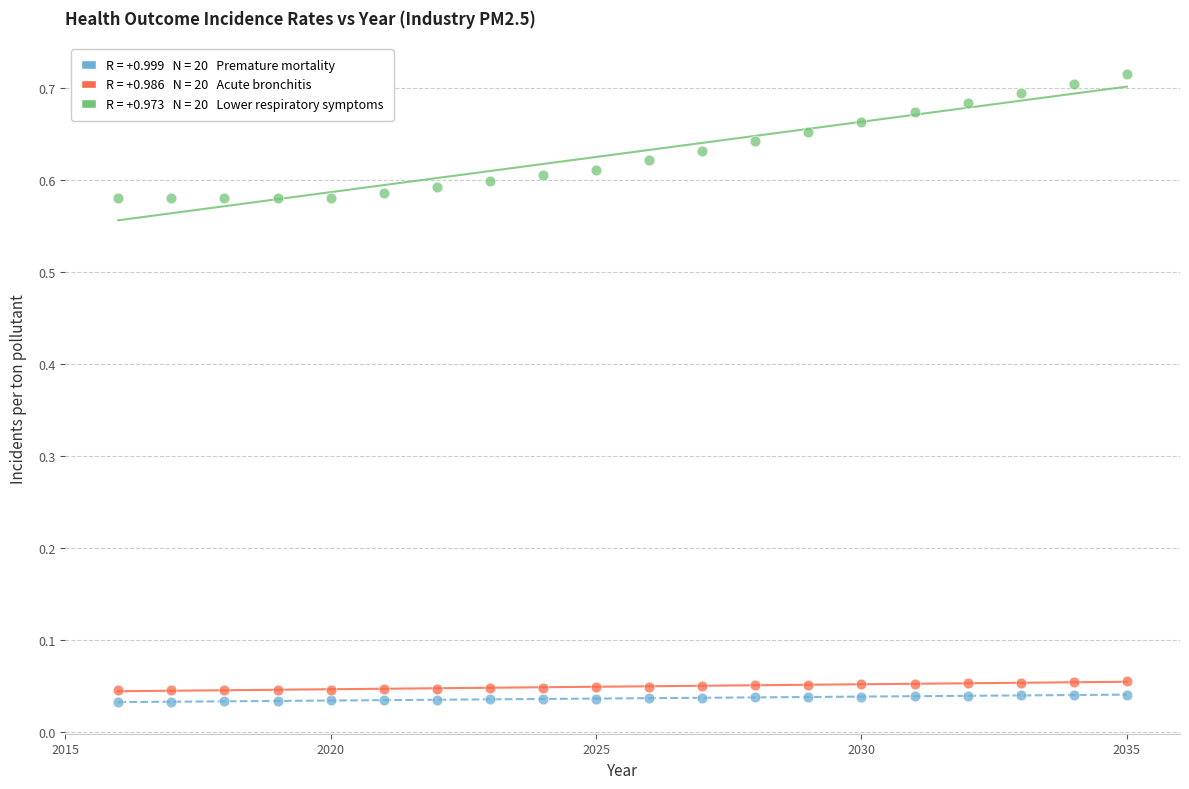

Across all data points, what is the range of X values (max minus min)?

19.0